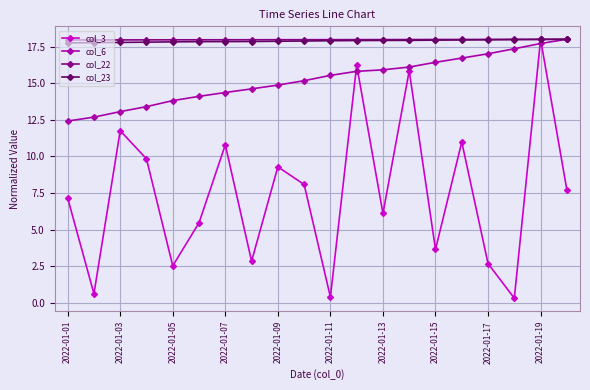

At how many categories does at least one series exceed 2?

20